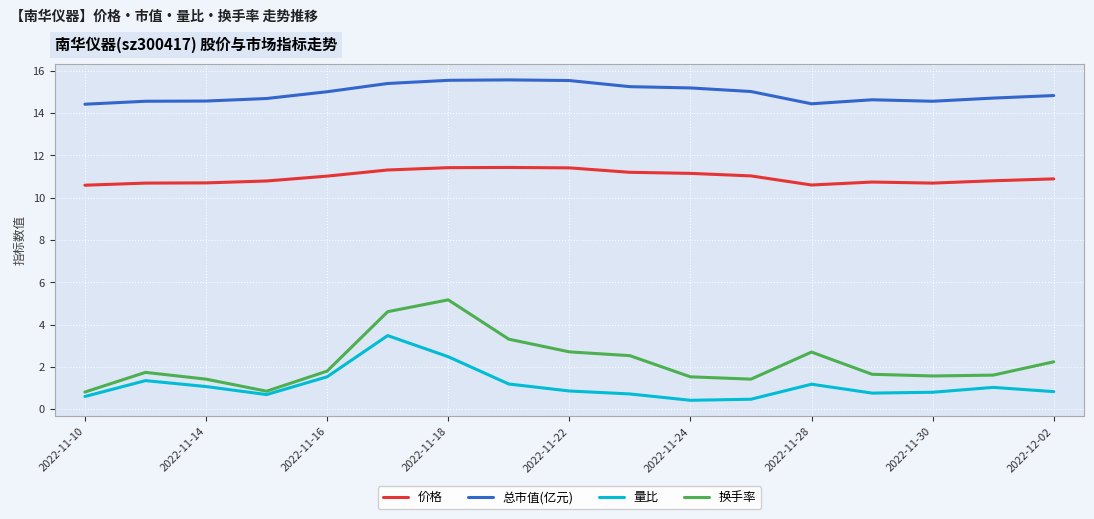

In 量比, how many points are lower than both neighbors (excluding endpoints)?

3